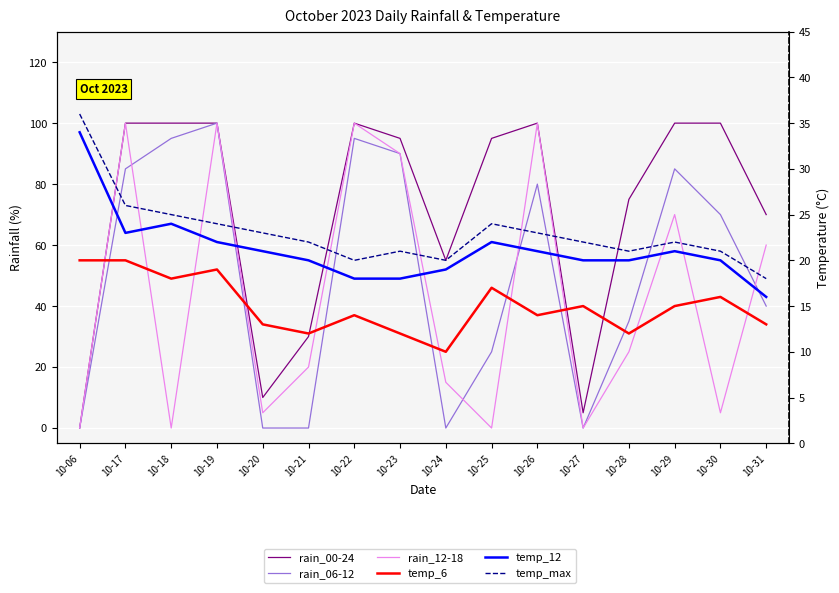

Is it true that temp_max equals 40 at 10-18?

False